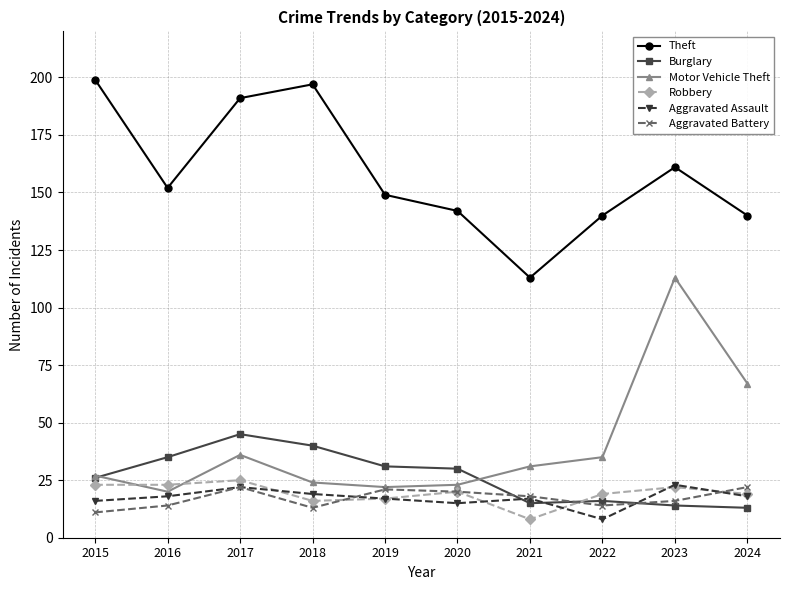

At which label does Burglary first exceed 30?

2016